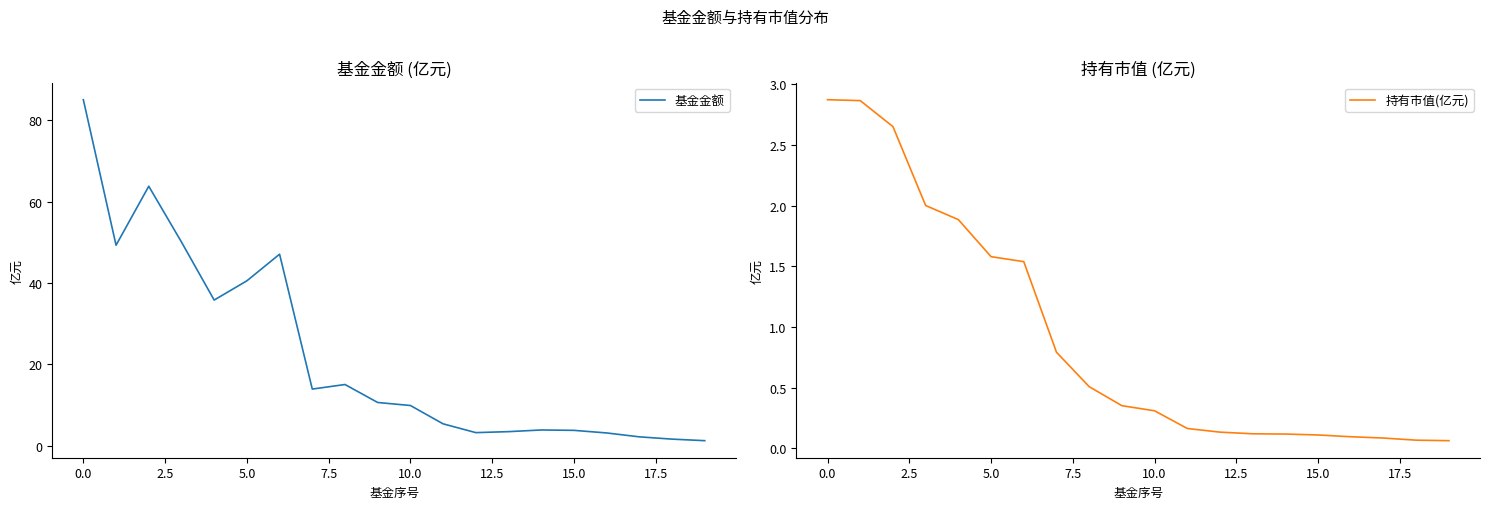

In 基金金额, how many points are lower than both neighbors (excluding endpoints)?

4